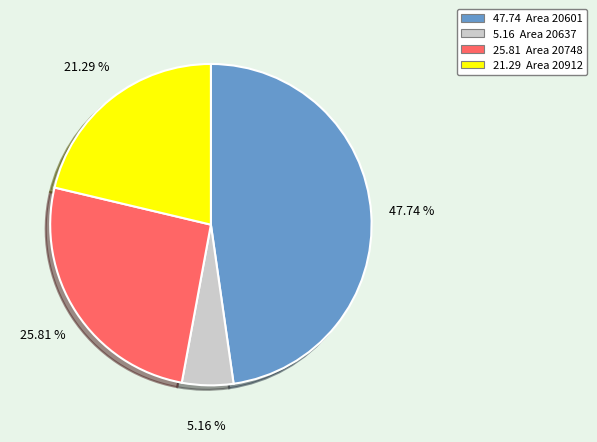

Is there any slice that represents more than half of the pie?

No